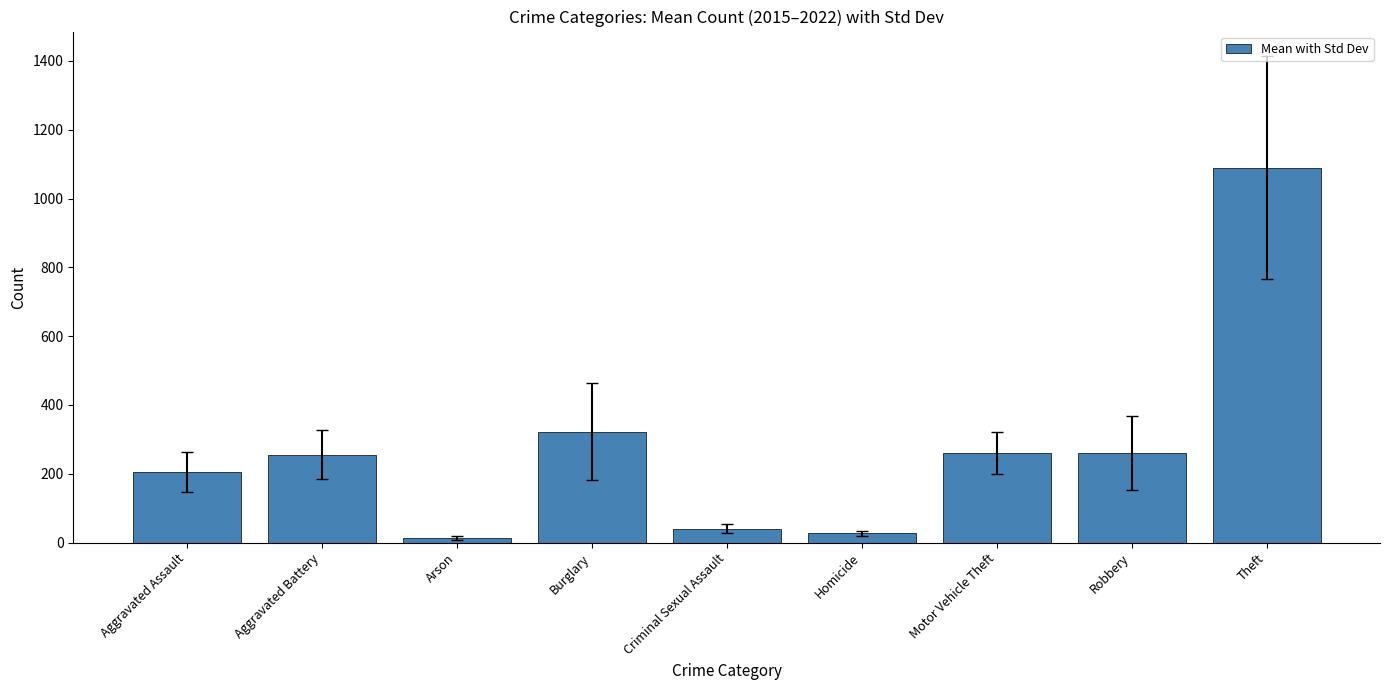

Where is the data nearest to the value 551?

Burglary